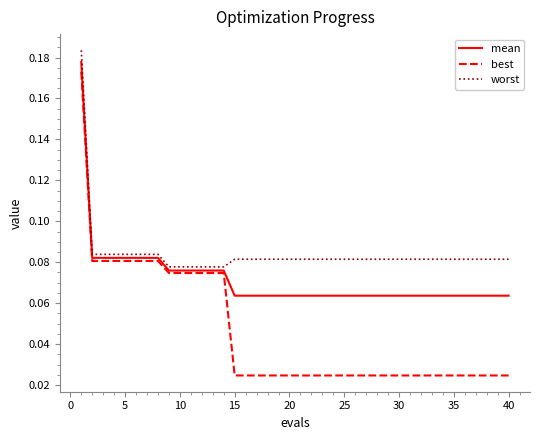

List the series in order of their peak value, highest first.

worst, mean, best